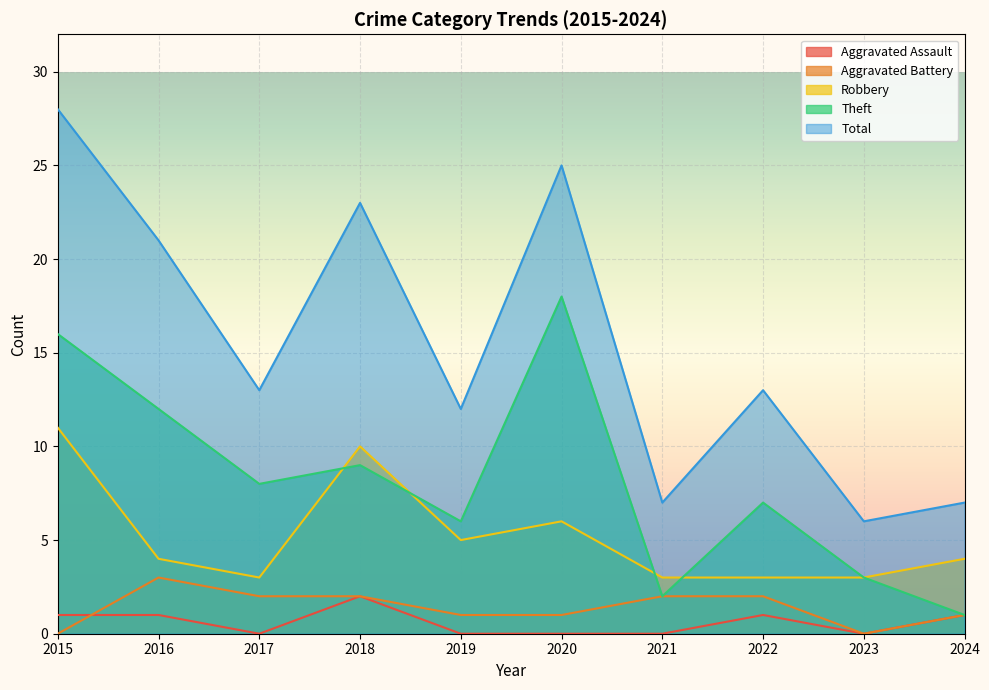

Between 2023 and 2017, which is larger?

2023